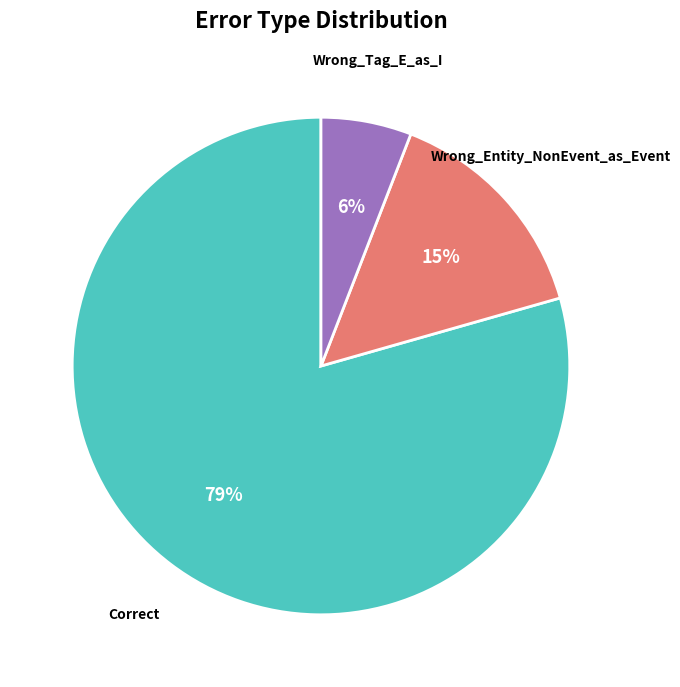

Which has a higher value, Wrong_Tag_E_as_I or Wrong_Entity_NonEvent_as_Event?

Wrong_Entity_NonEvent_as_Event